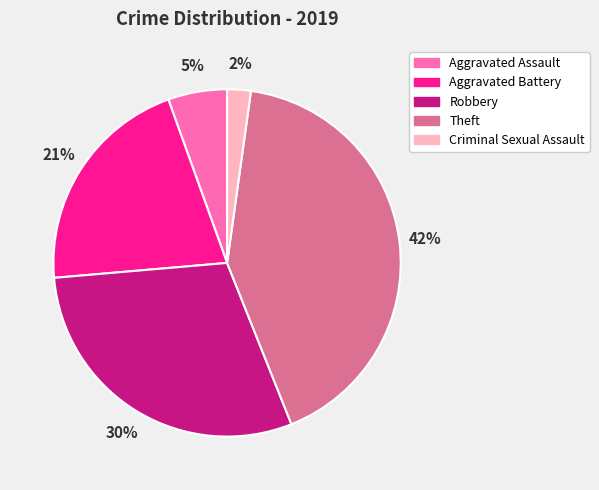

To the nearest percent, what is the combined percentage of Aggravated Assault and Theft?

47%